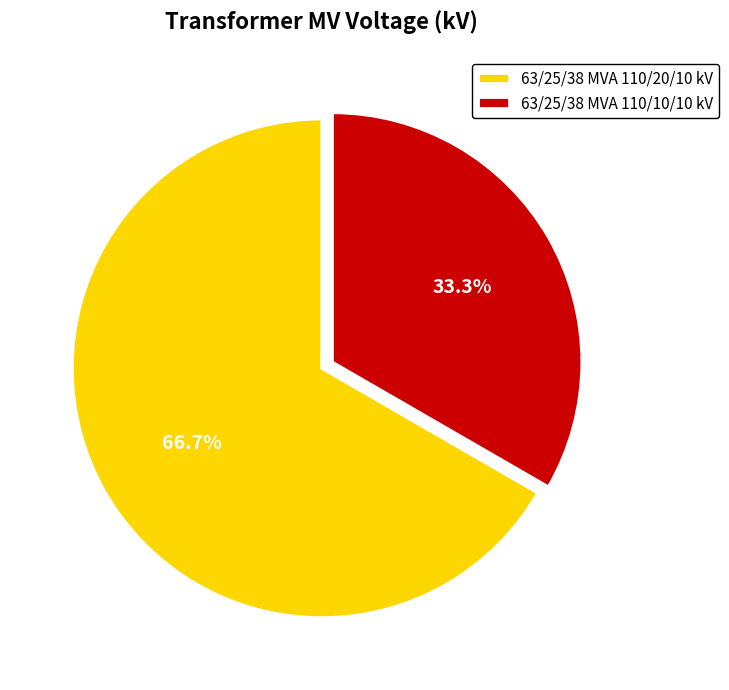

What percentage is the 63/25/38 MVA 110/10/10 kV slice, to the nearest percent?

33%